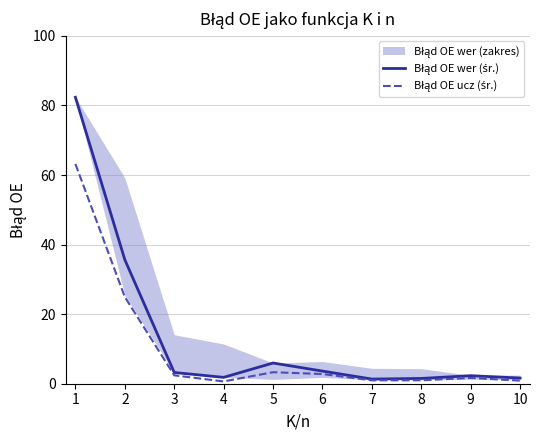

Reading left to right, what are all the values shown in this chart?

Błąd OE wer (śr.): 82.4	35.7	3.2	1.8	6.0	3.6	1.3	1.5	2.3	1.6
Błąd OE ucz (śr.): 63.2	24.9	2.4	0.7	3.3	2.8	1.0	1.0	1.7	0.9